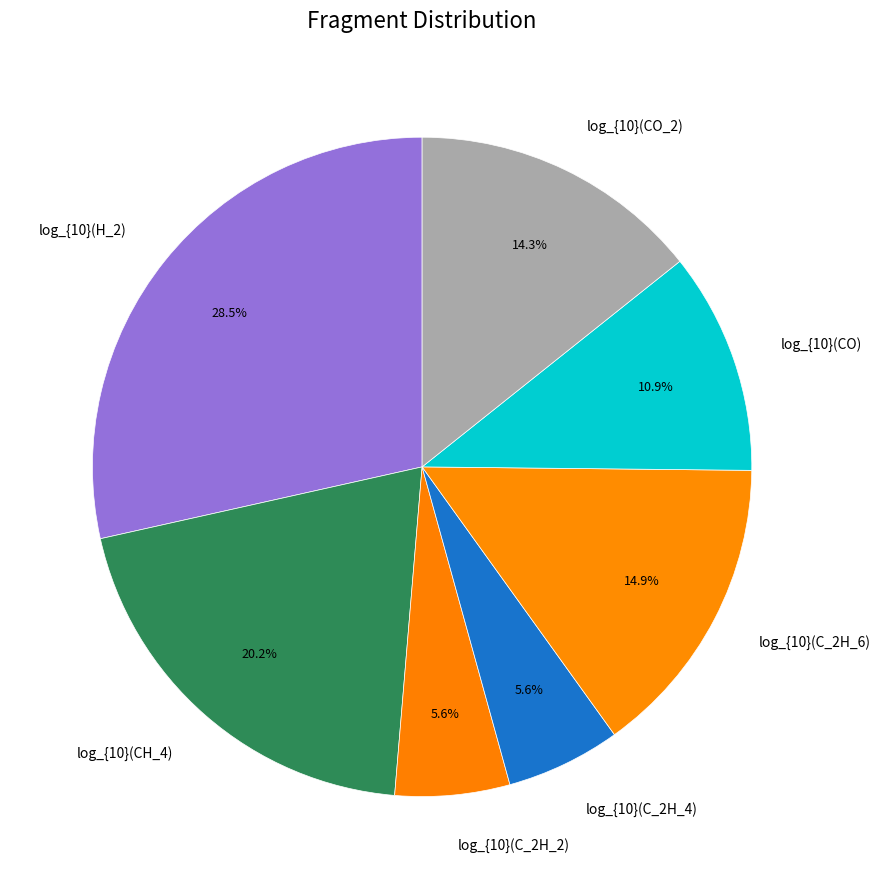

Is there a majority slice in this chart?

No